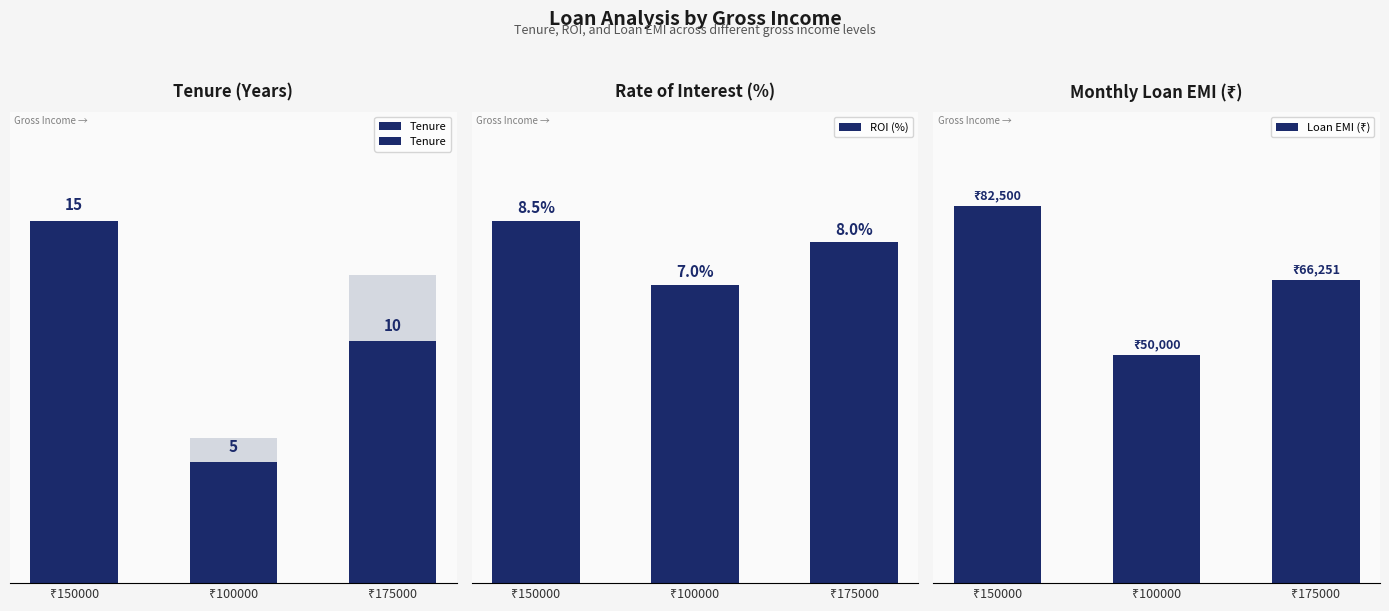

How many bars are there in each group?

3